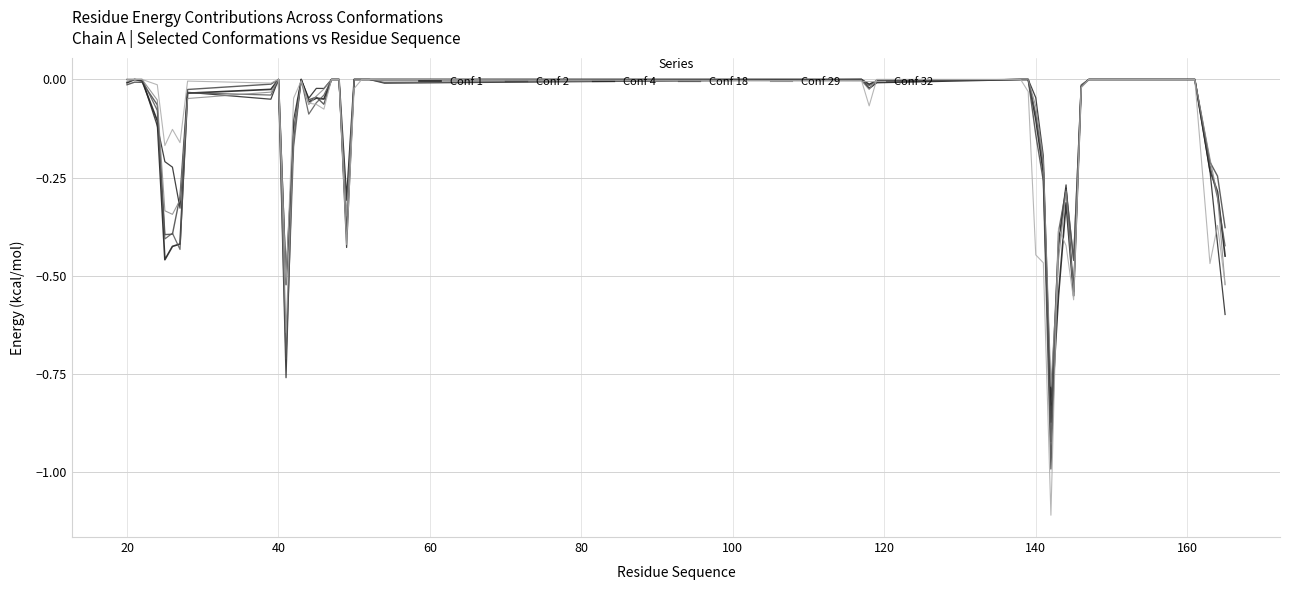

Where do Conf 1 and Conf 18 first cross each other?

100 and 120